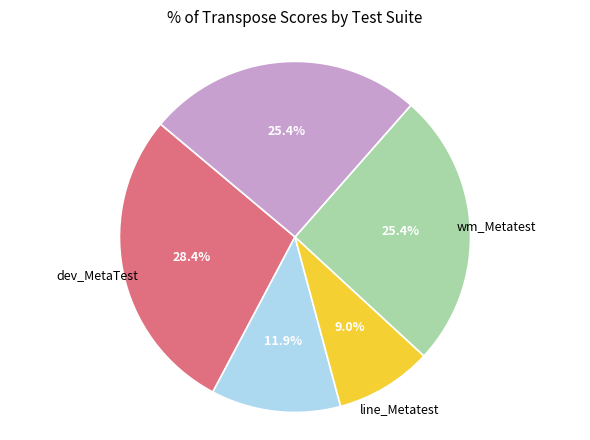

Is there a majority slice in this chart?

No